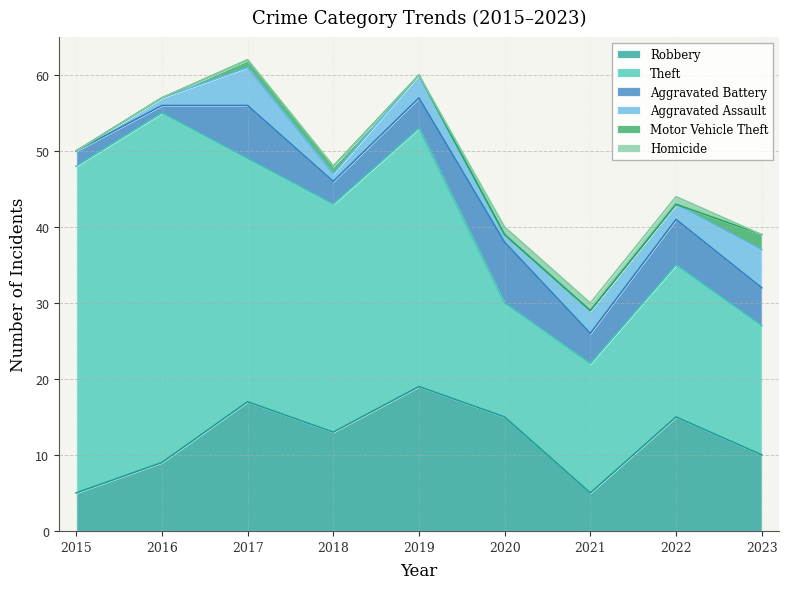

What is the average value of the Aggravated Assault series?

2